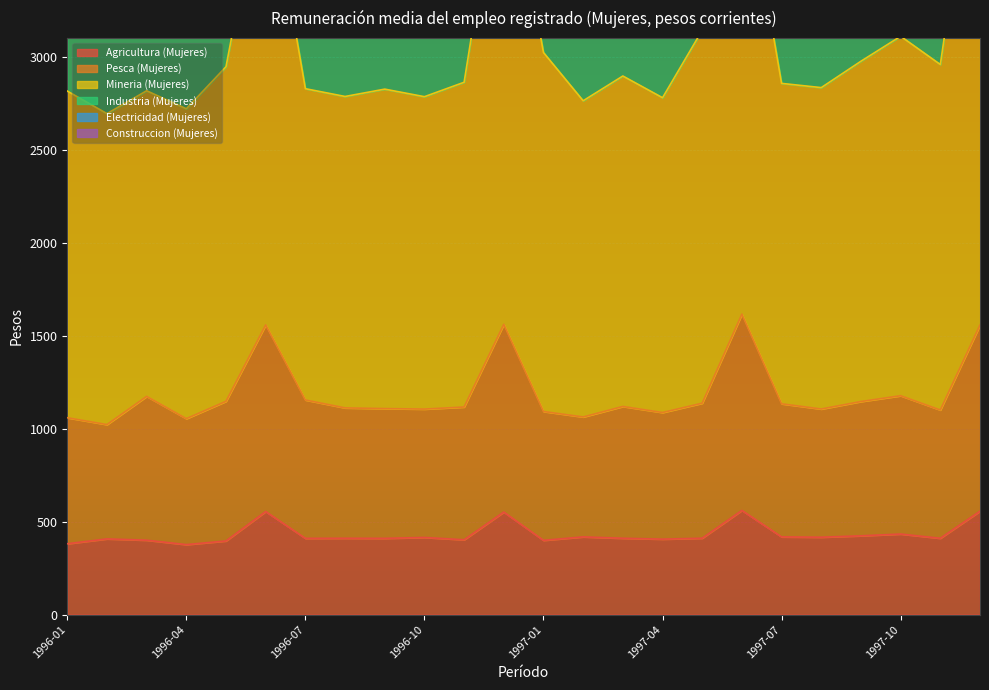

What value does the Industria (Mujeres) series have at 1997-08?

5482.1